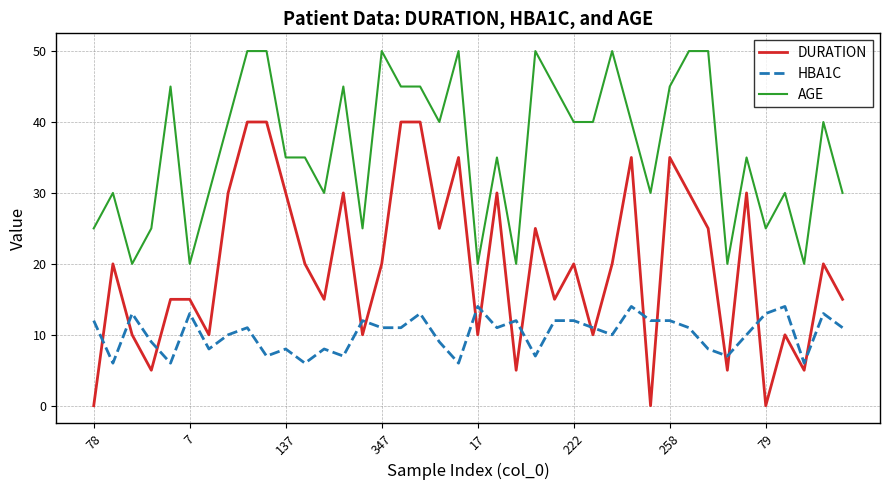

Rank the series by their average value, from lowest to highest.

HBA1C, DURATION, AGE